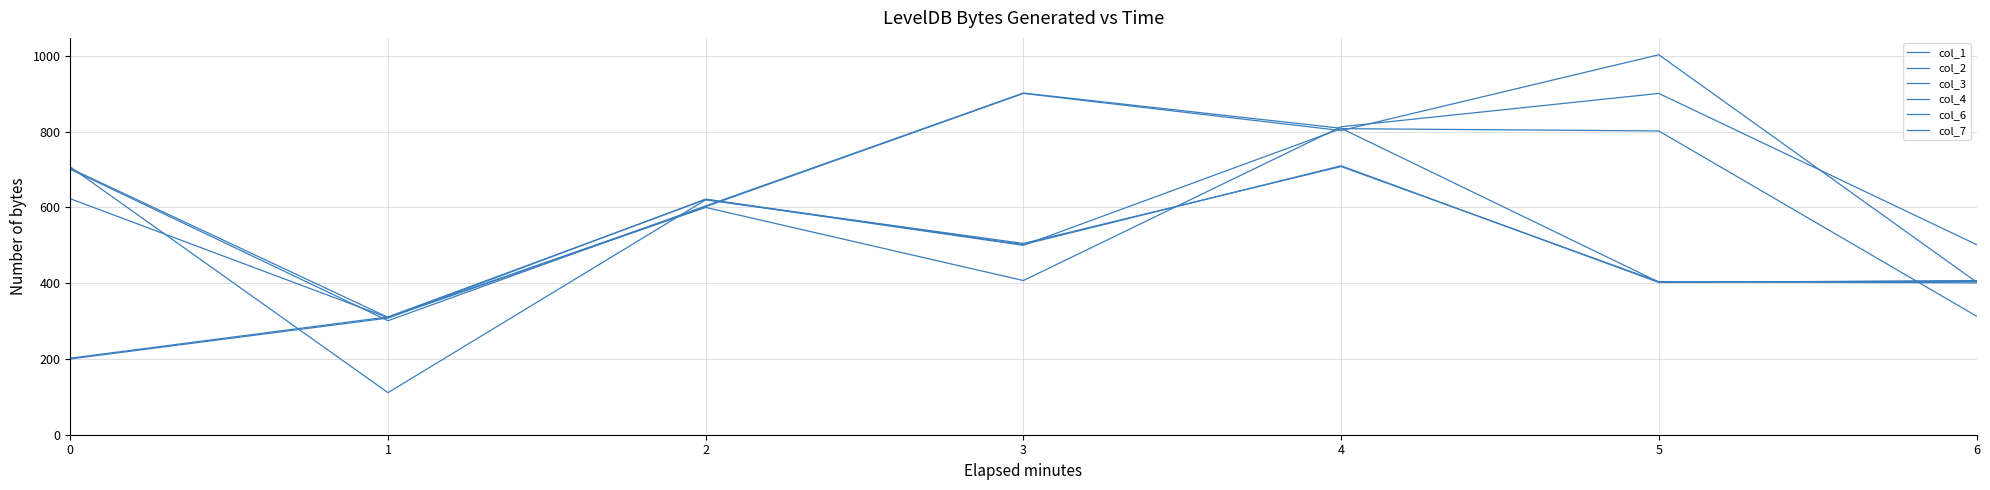

How many values in the col_6 series are below 703?

3